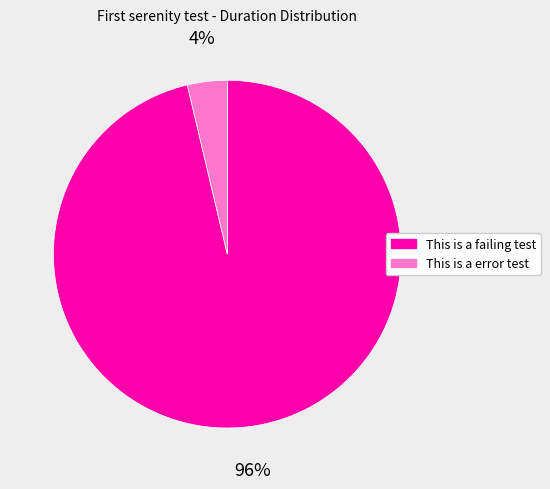

Count the number of slices in the pie.

2